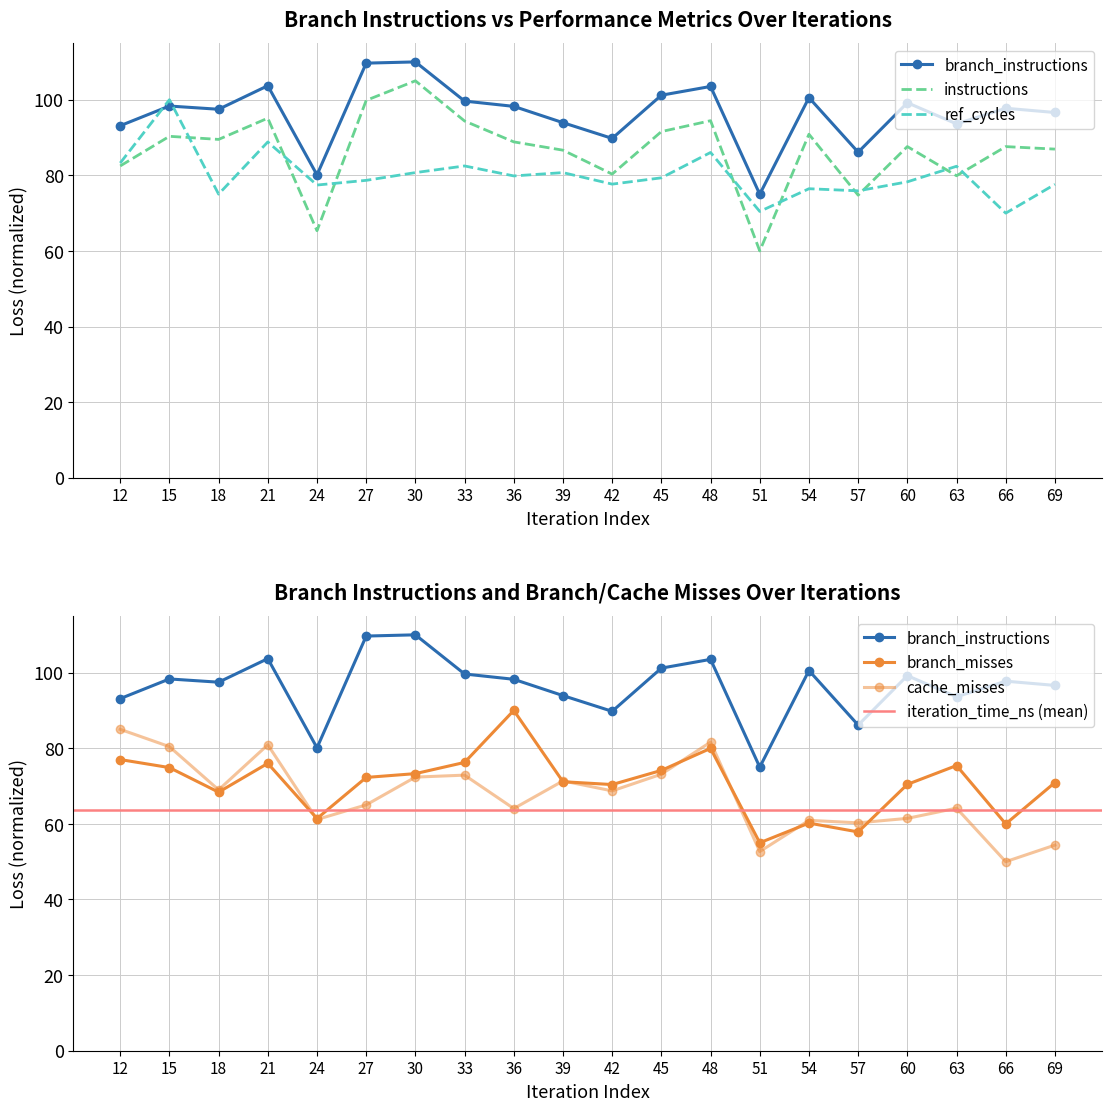

What is the value of the ref_cycles point at the 1st from the left?

83.3